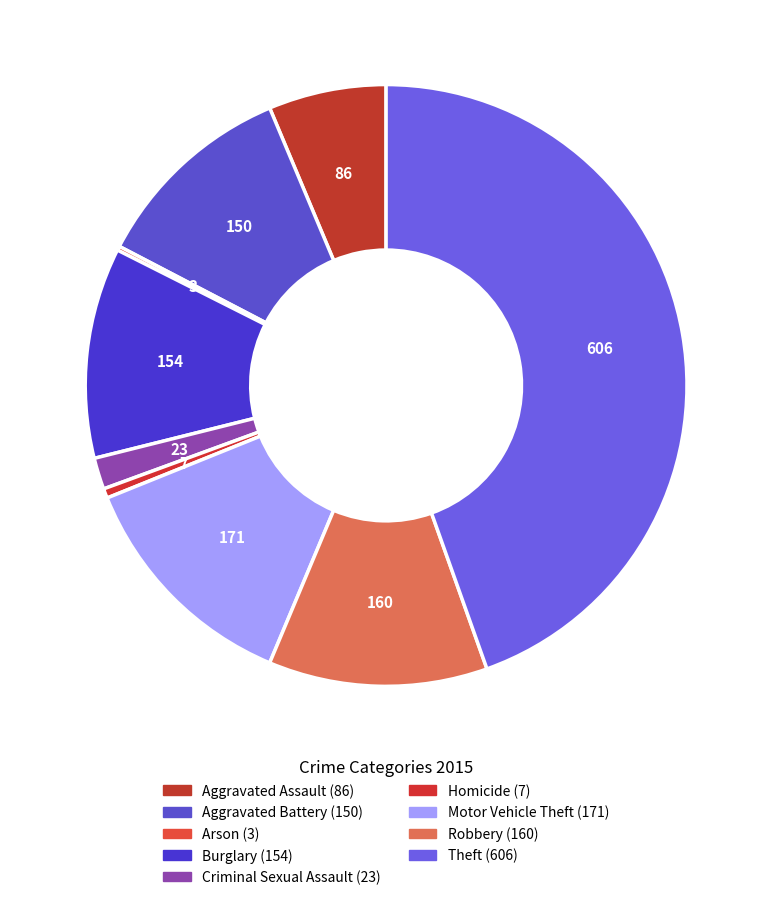

To the nearest percent, what is the combined percentage of Robbery and Homicide?

12%